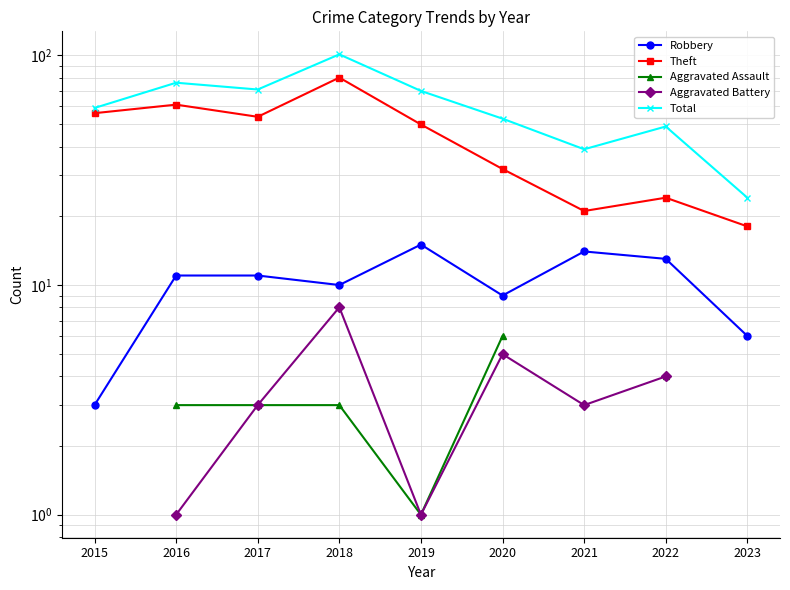

What is the total value across all series at 2018?

202.0